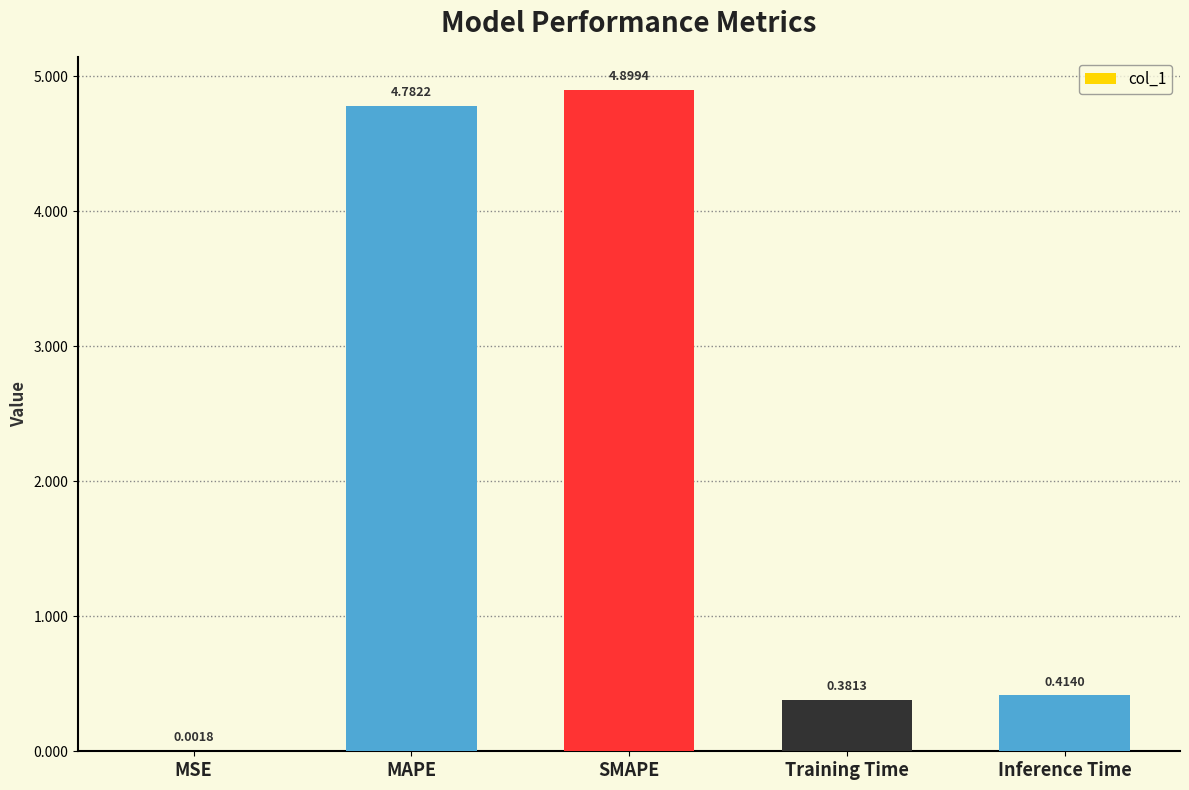

What is the difference between the values at MSE and MAPE?

4.8